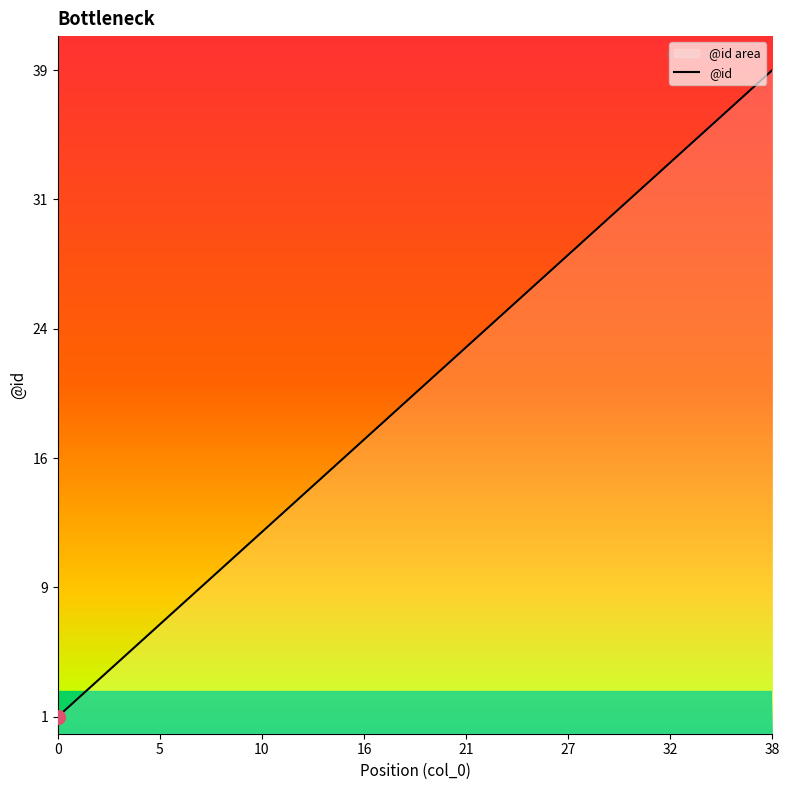

The chart shows a value of 10 at 25. True or false?

False